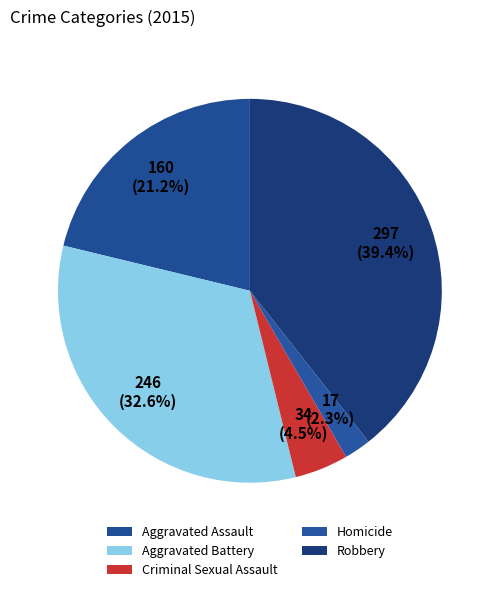

To the nearest percent, what portion does Robbery represent?

39%